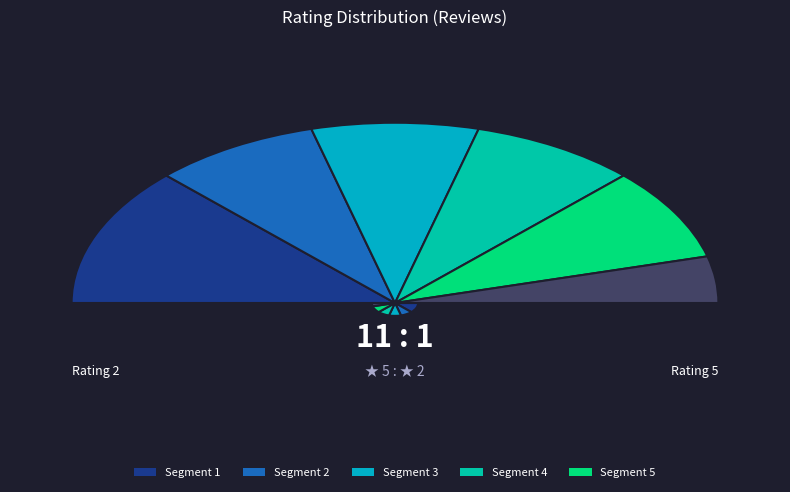

True or false: bagus.. accounts for 3% of the total.

False